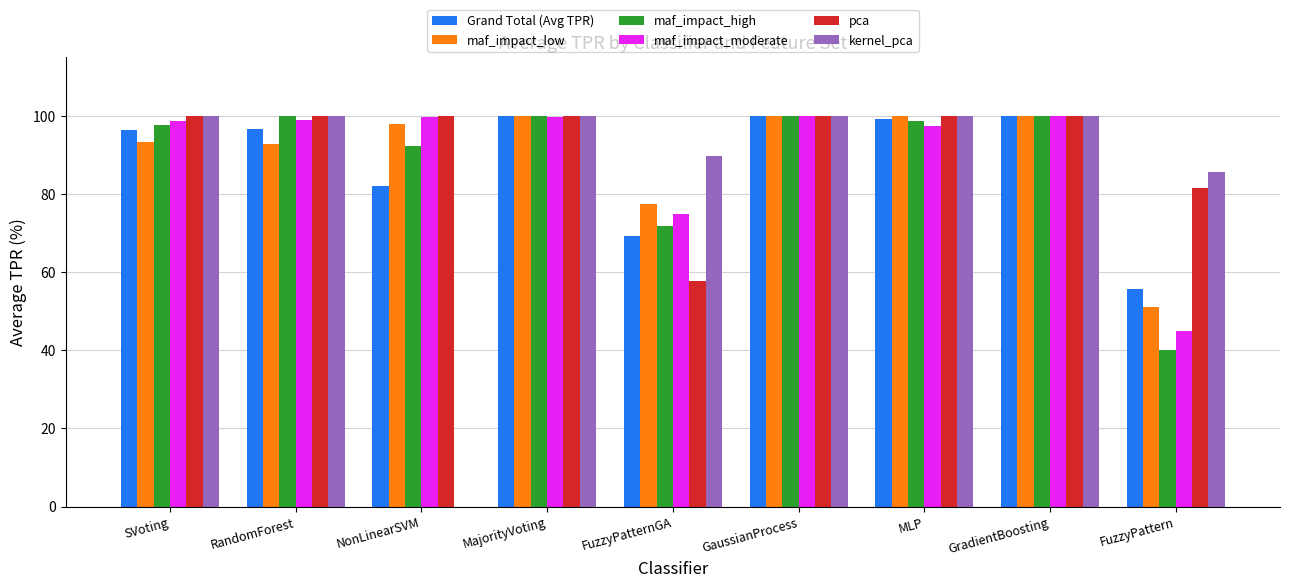

Are the bars horizontal?

No